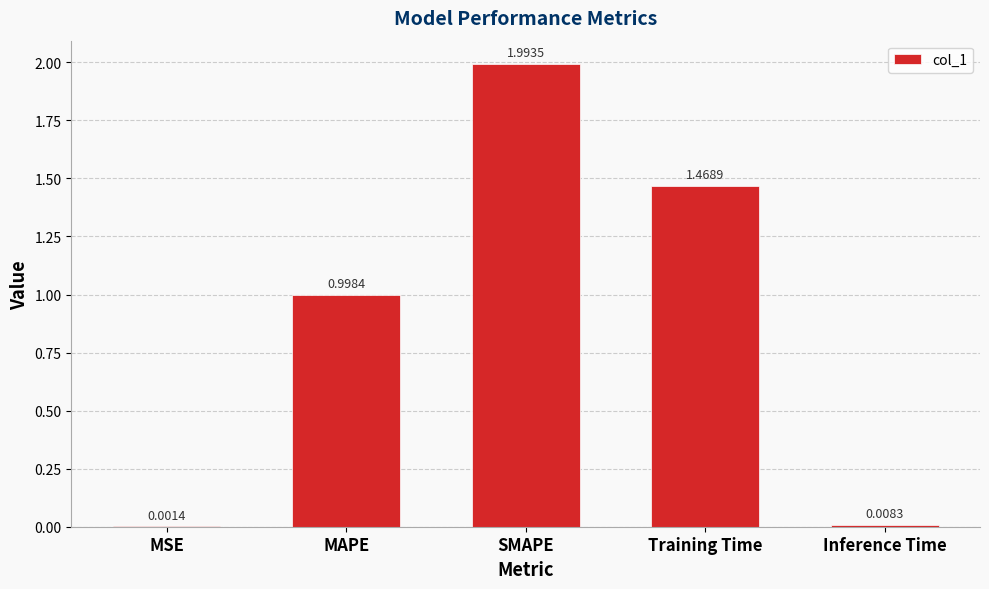

What is the maximum value shown in the chart?

2.0